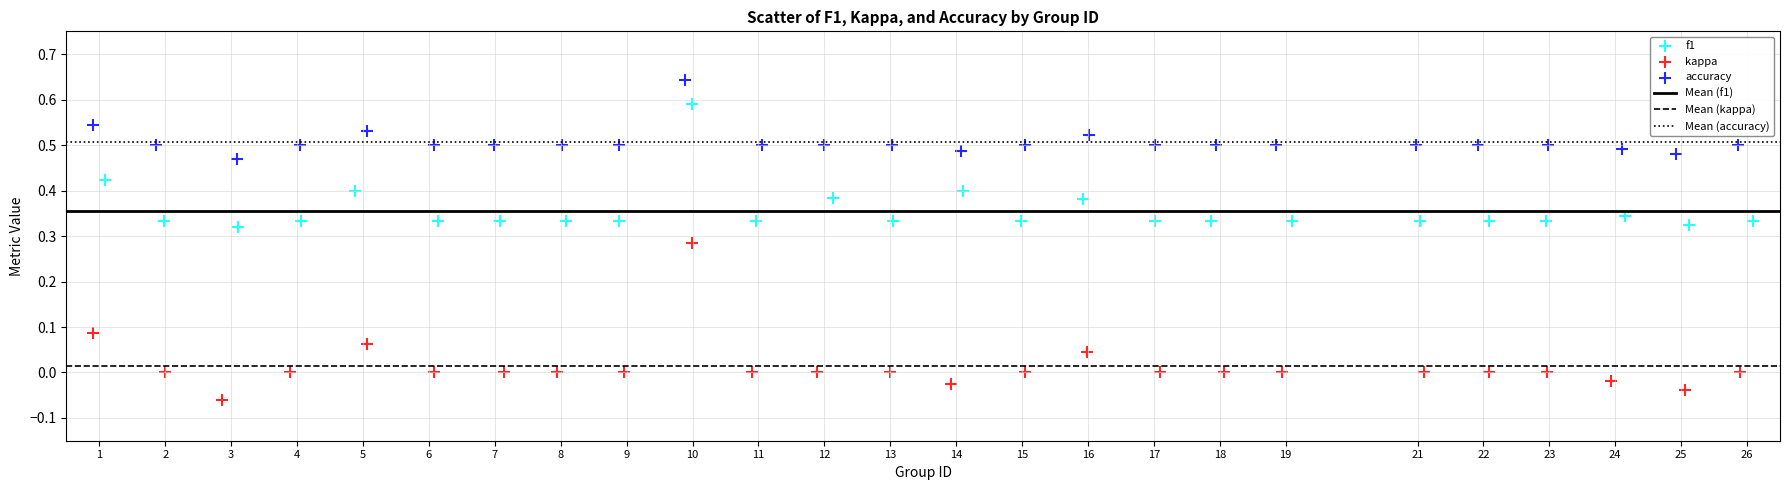

Which series contains the lowest Y value?

kappa